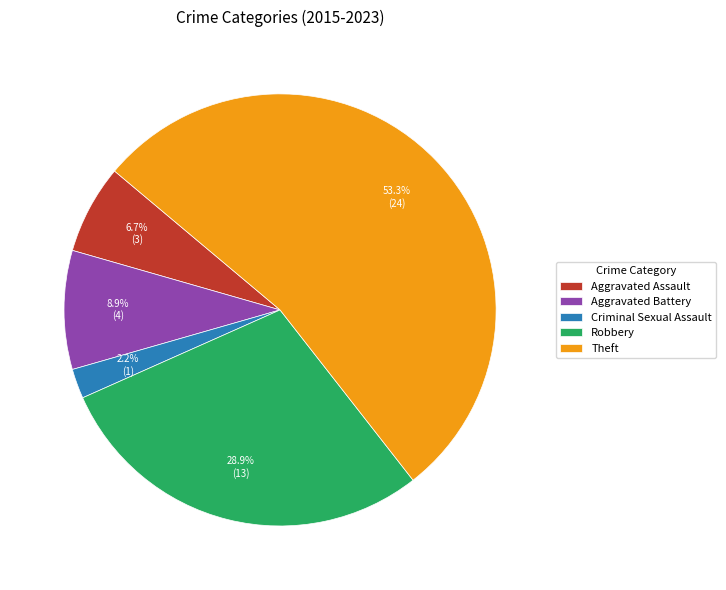

What portion of the pie excludes Aggravated Battery?

91.1%